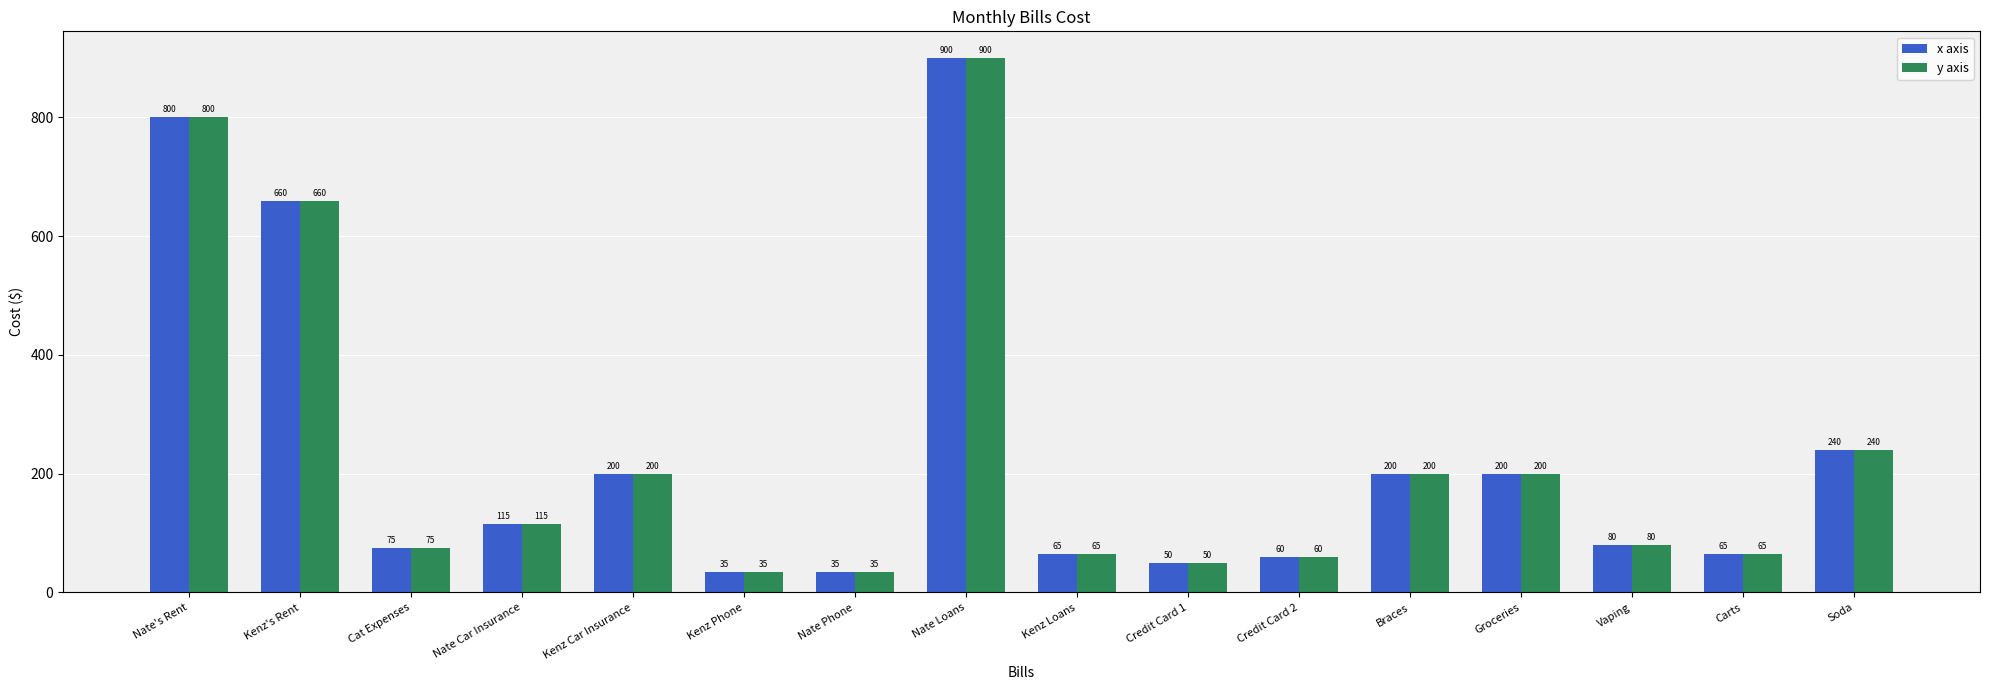

The x axis series shows 75 at Cat Expenses. True or false?

True